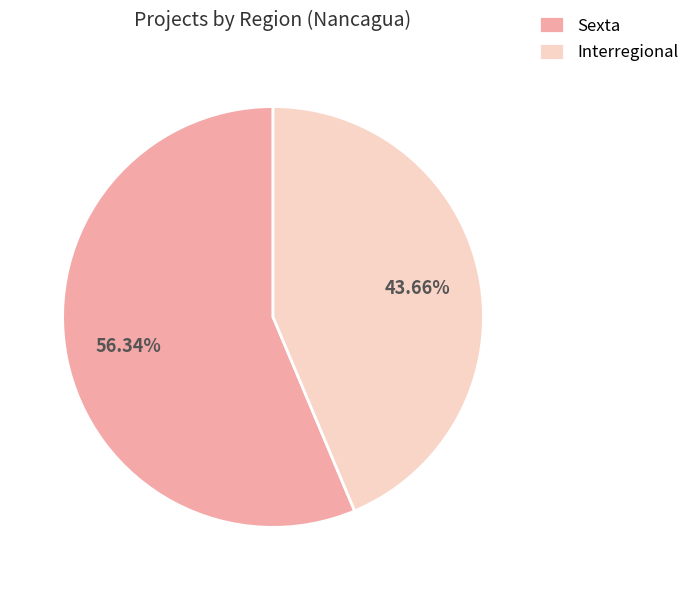

To the nearest percent, what is the combined percentage of Sexta and Interregional?

100%